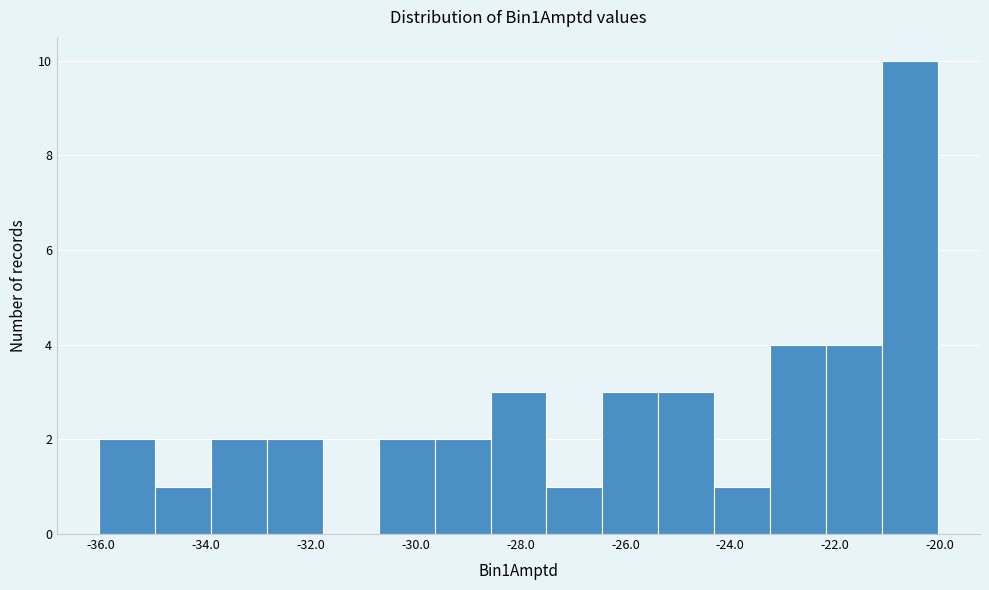

Which range on the x-axis has the tallest bar?

-21.2 to -20.0